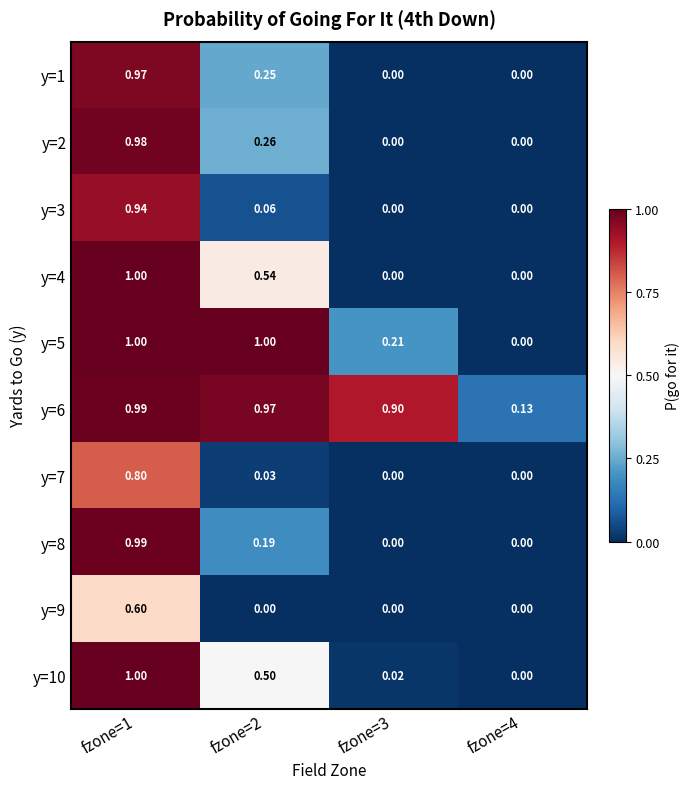

Is the value of y=2 at fzone=4 greater than the value of y=4 at fzone=1?

No